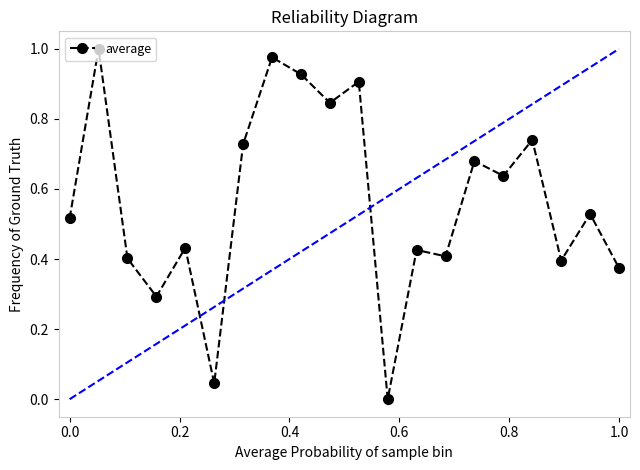

What is the sum of all values?

11.3